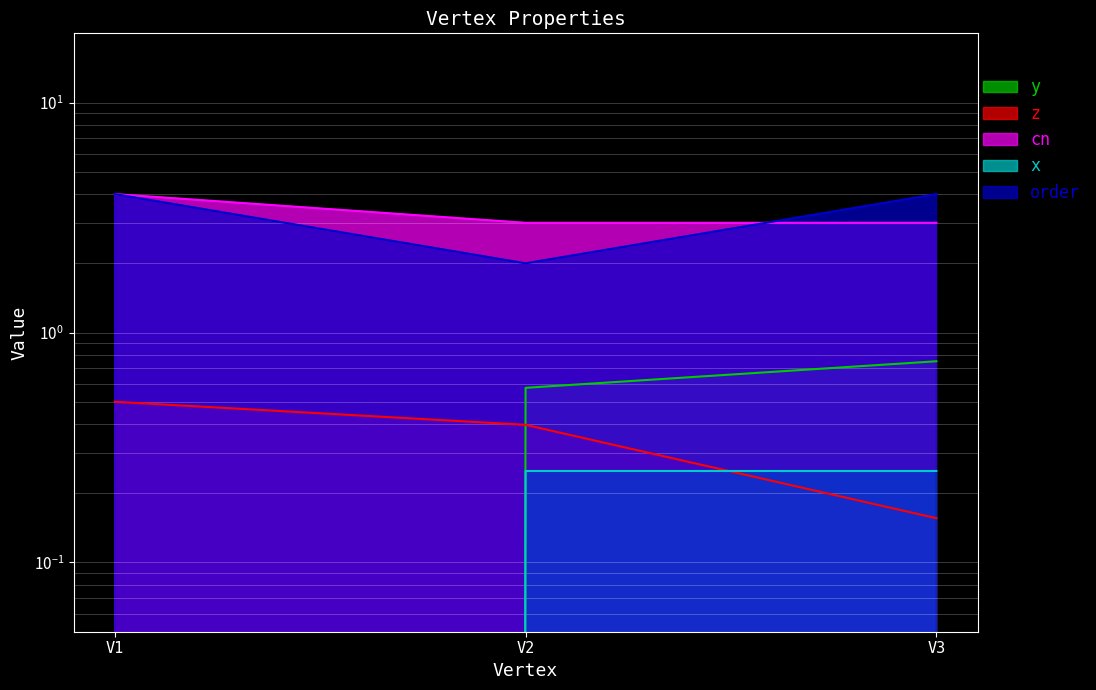

How many values in y are above zero?

2